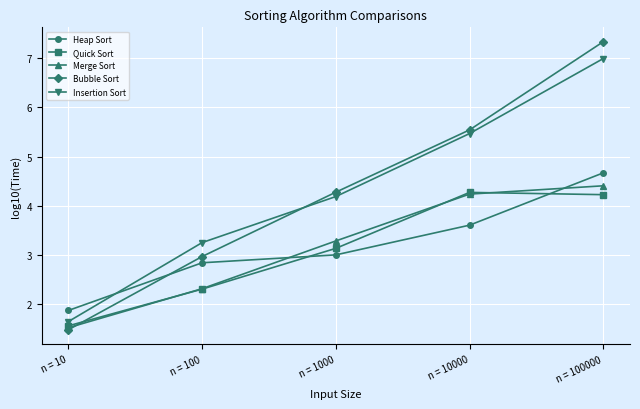

At how many categories does at least one series exceed 3?

4